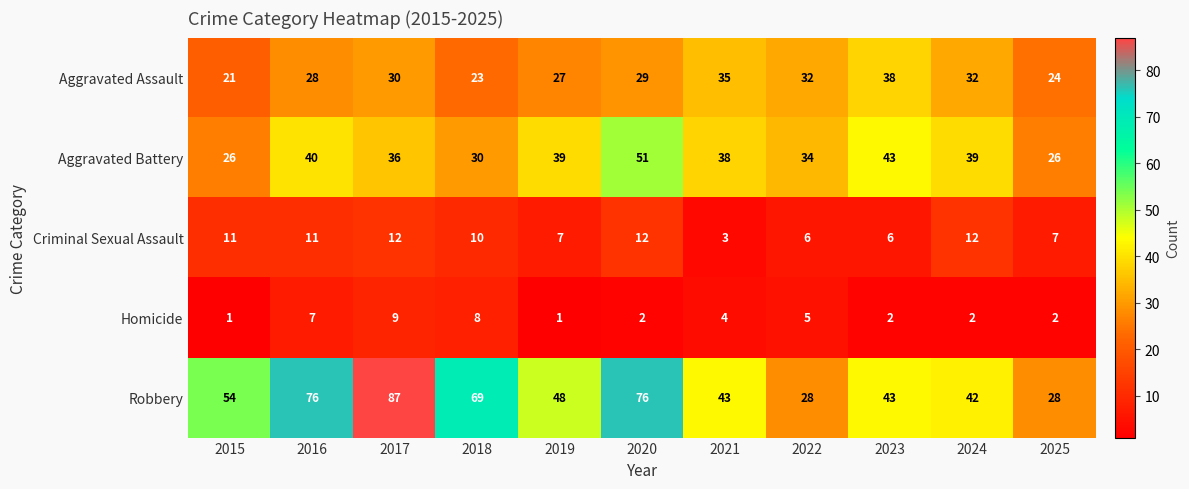

At how many categories does at least one series exceed 23?

11